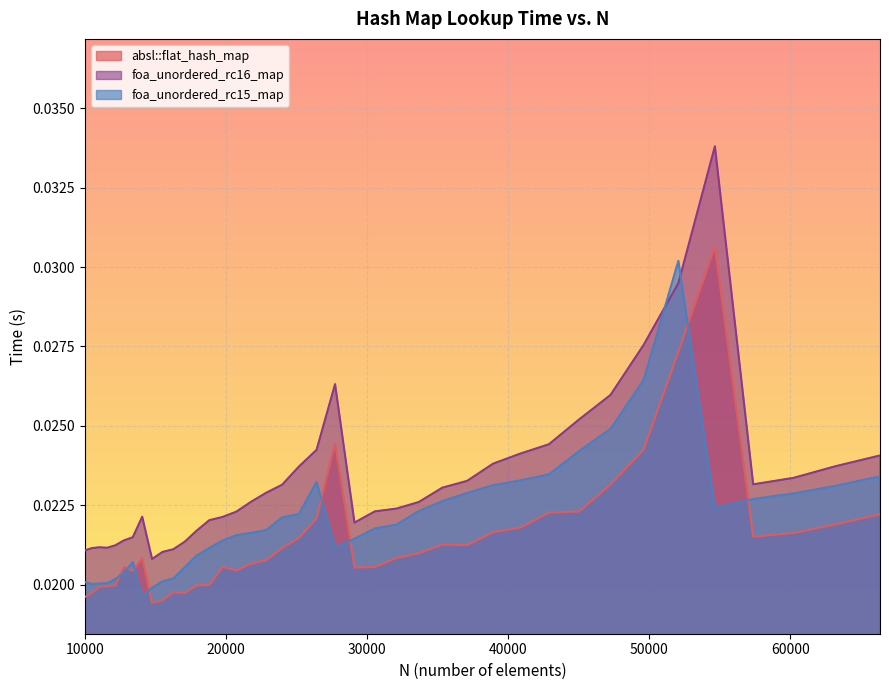

Where is foa_unordered_rc15_map nearest to the value 0?

14063